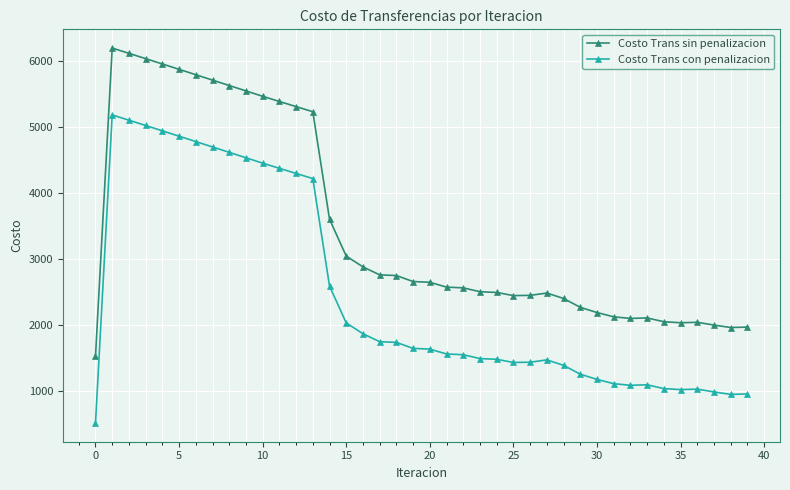

What is the sum of all Costo Trans con penalizacion values?

98328.3